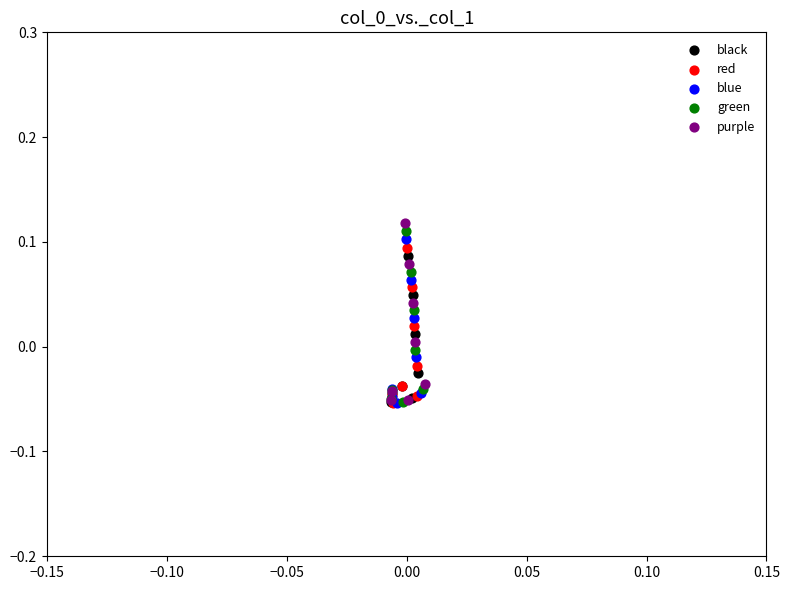

Which series has the largest Y range (max minus min)?

purple